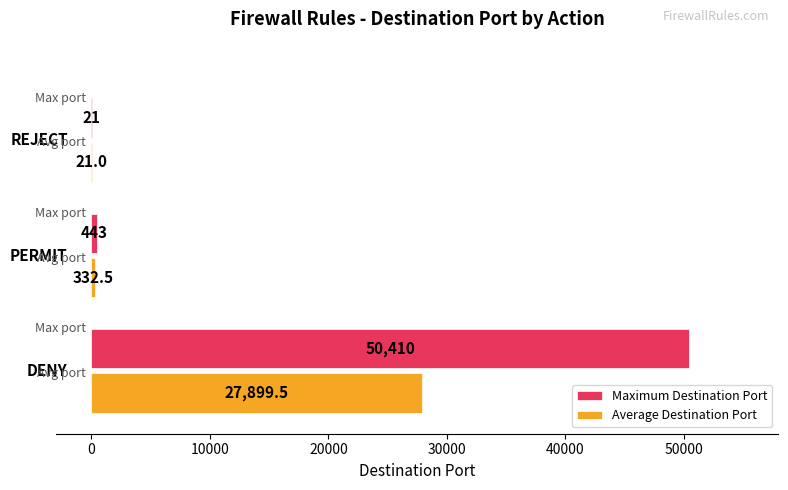

Which series has the largest total across all categories?

Maximum Destination Port